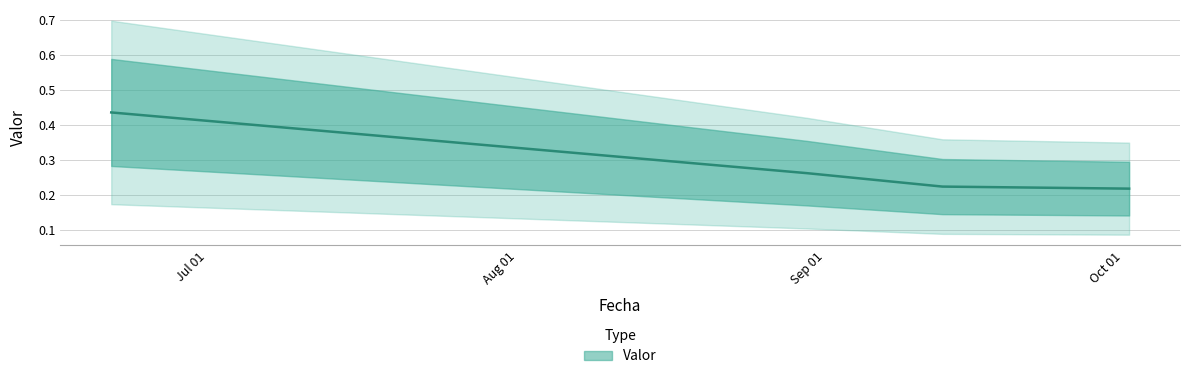

List the labels in order of value, largest first.

2018-06-23 01:10:00, 2018-08-31 23:55:00, 2018-09-14 14:40:00, 2018-10-03 09:00:00